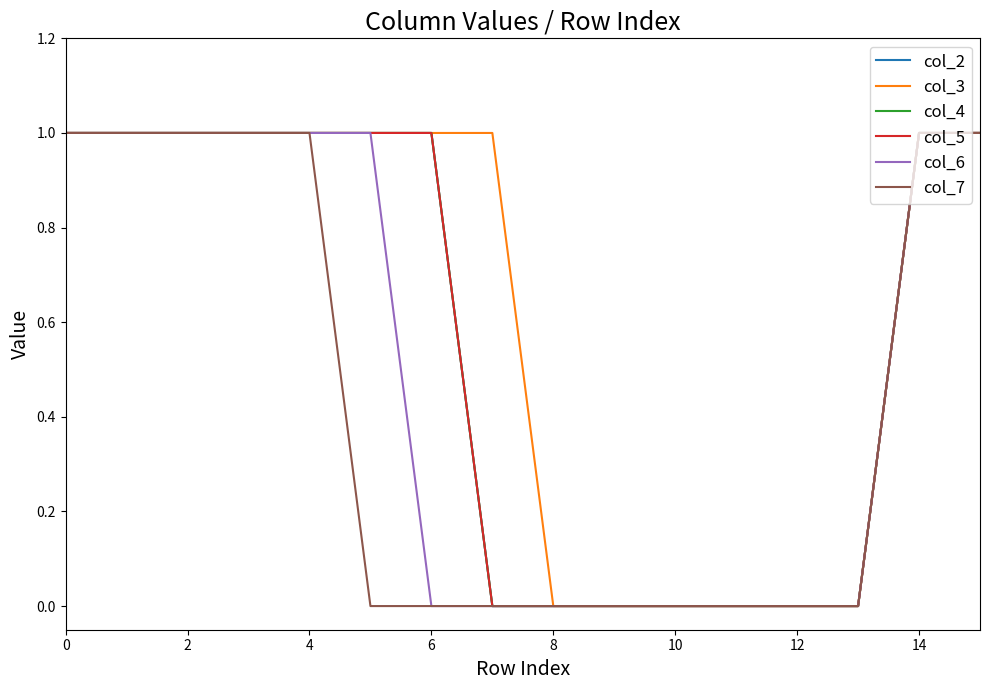

How many data points in col_4 are less than 1?

7